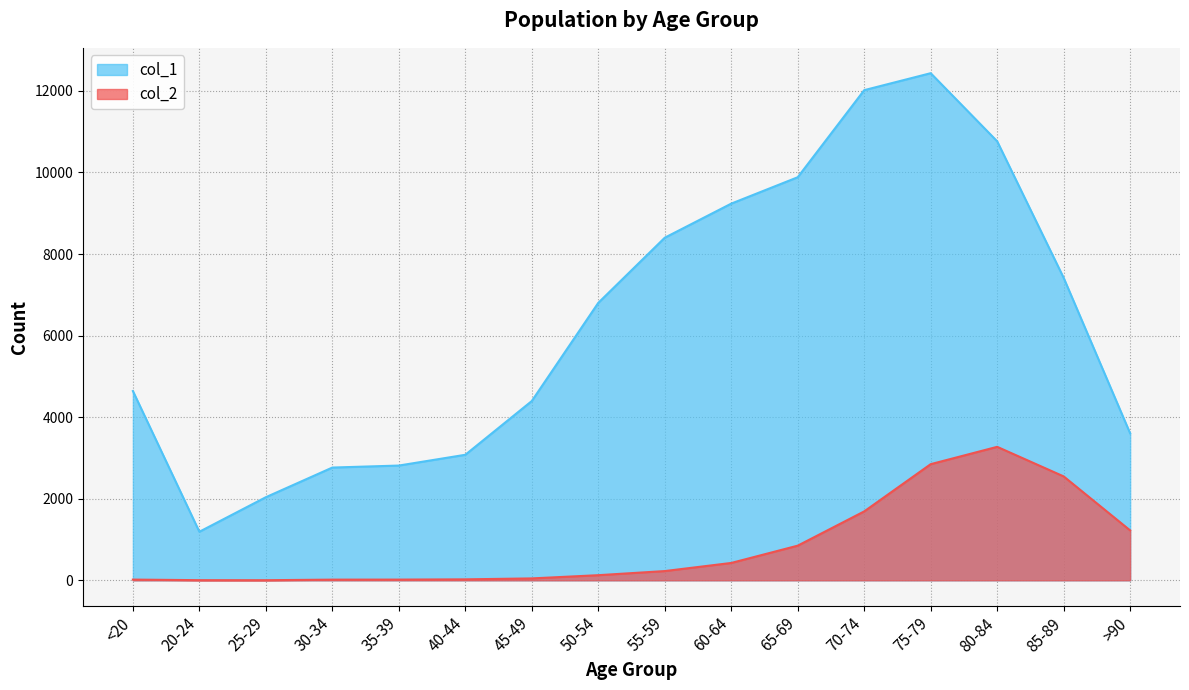

Rank the series at 55-59 from highest to lowest value.

col_1, col_2